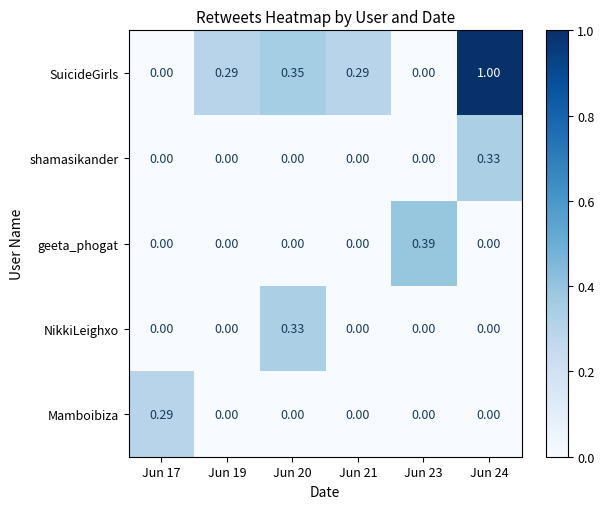

How many categories are shown in the chart?

6